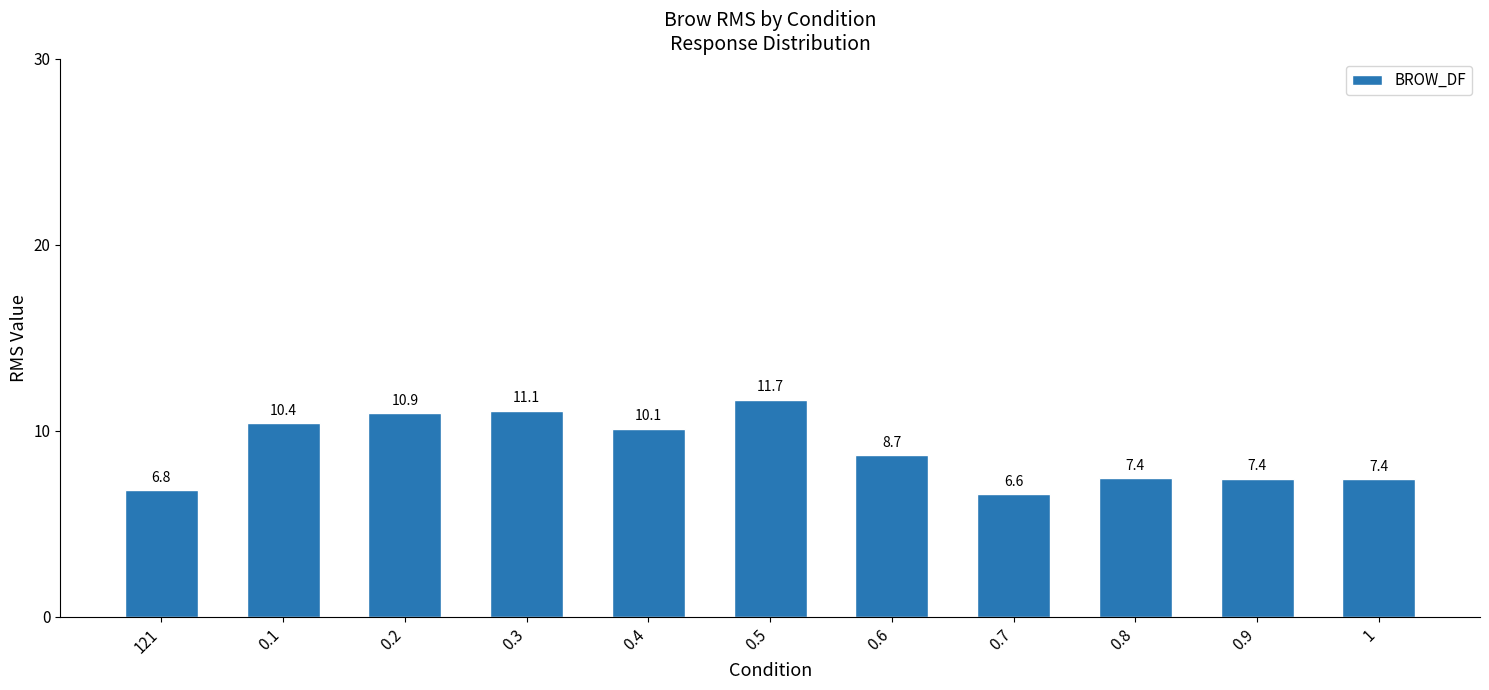

Where is the data nearest to the value 9?

0.6